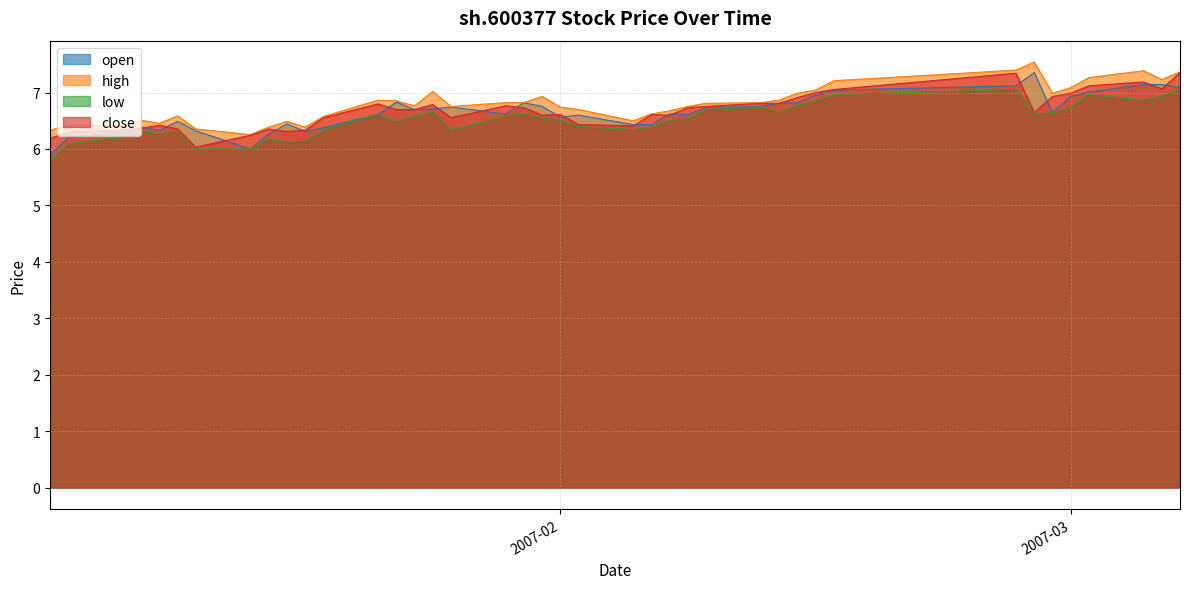

At which category is the sum across all series the highest?

2007-02-26